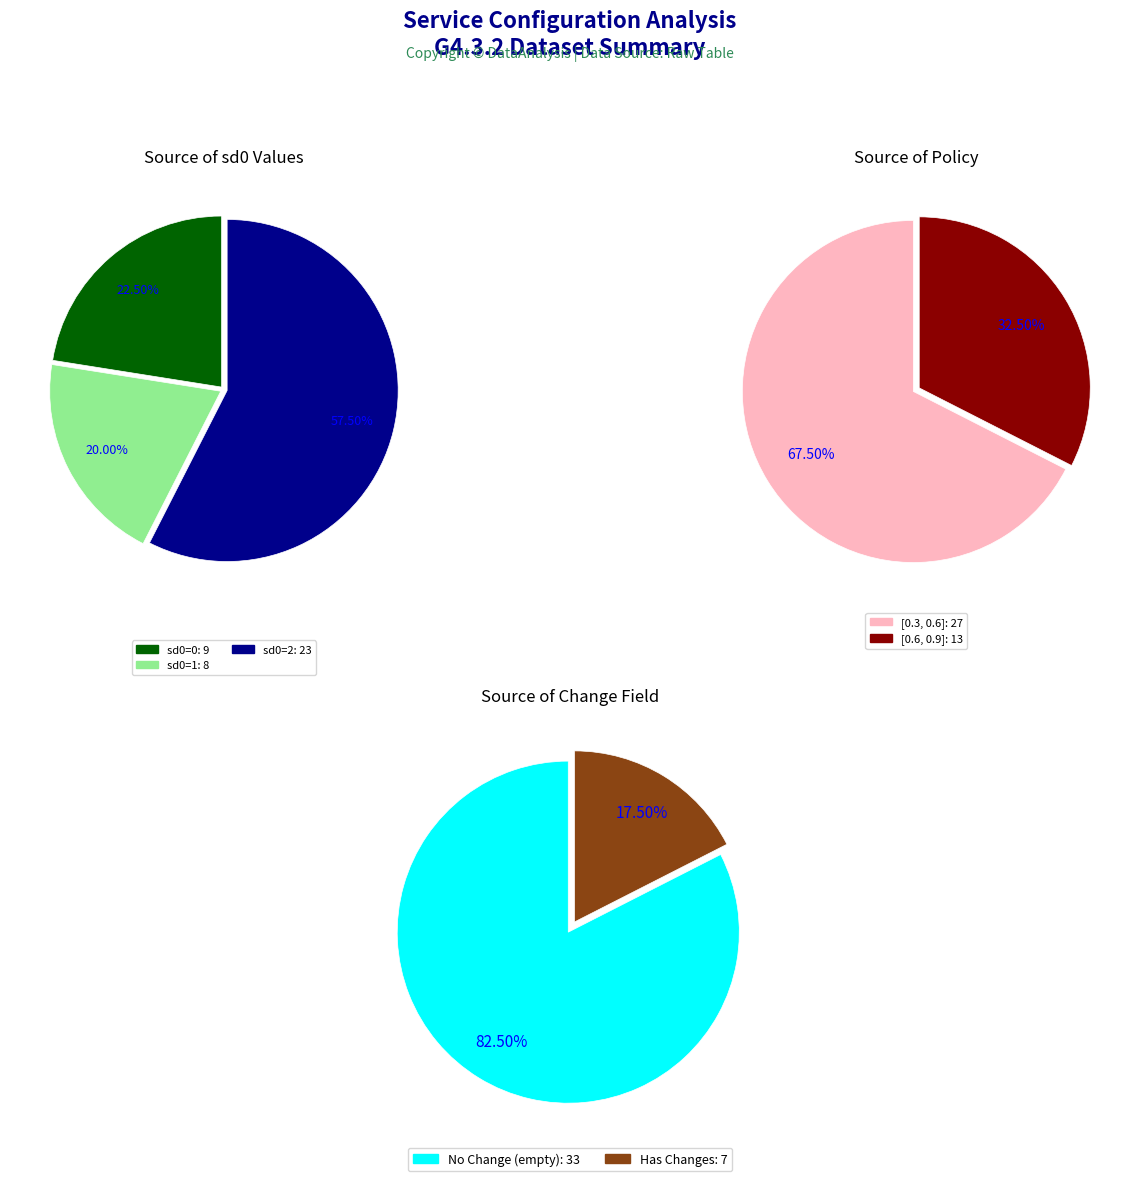

To the nearest percent, what is the difference between the 3 and 4 slice percentages?

35%